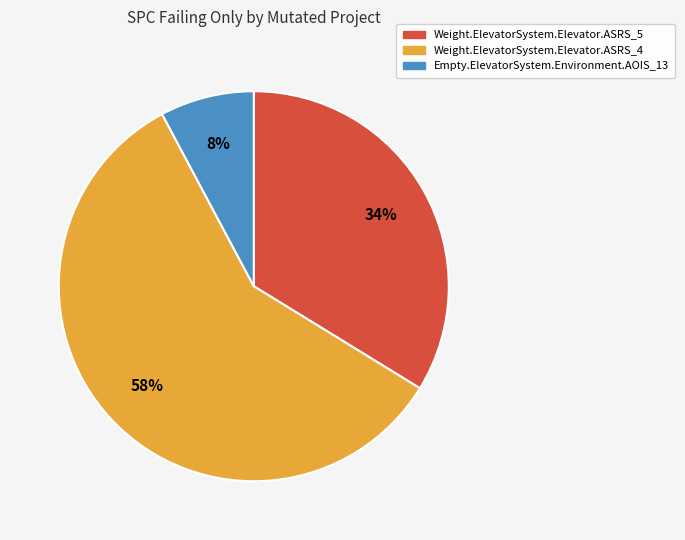

What is the ratio of the value at Weight.ElevatorSystem.Elevator.ASRS_4 to the value at Weight.ElevatorSystem.Elevator.ASRS_5?

1.7